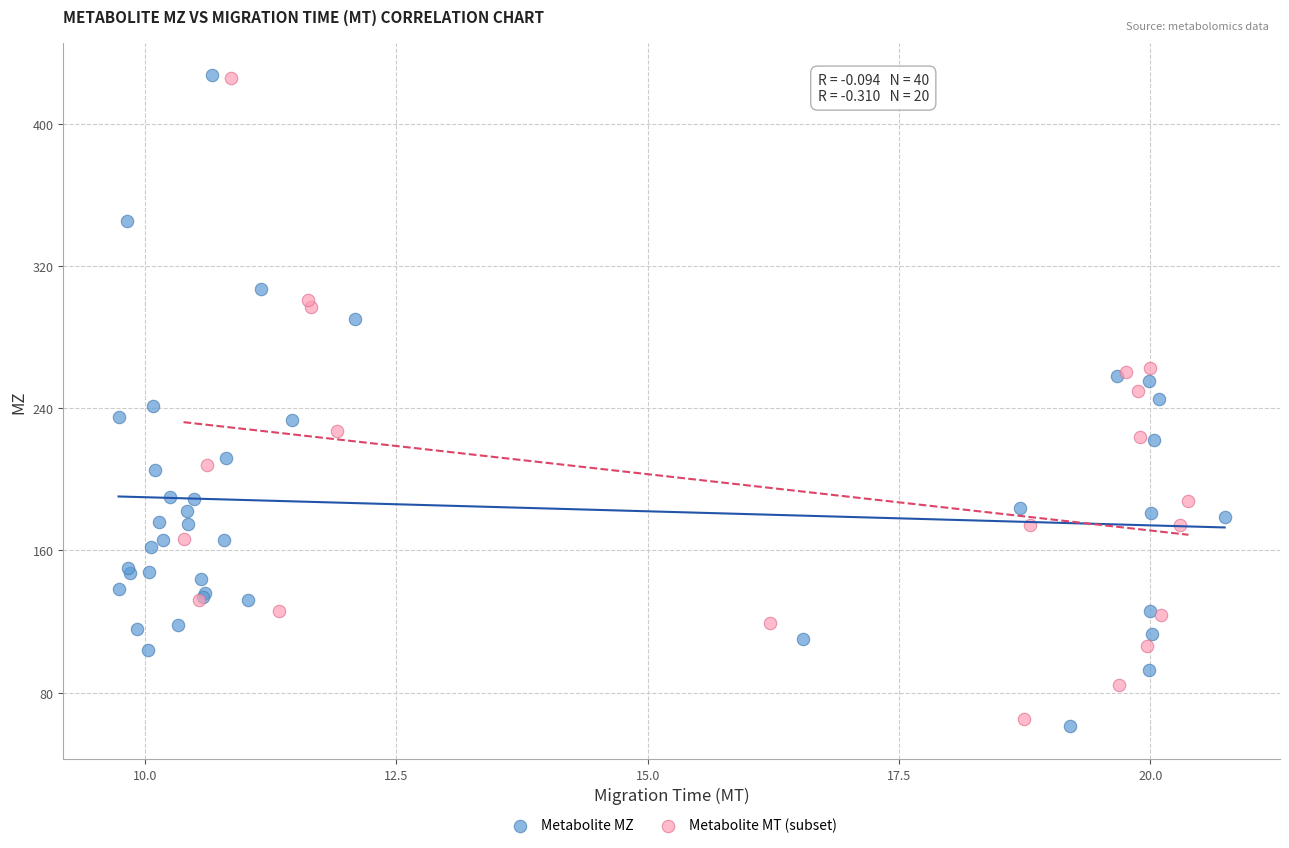

Which series has the largest Y range (max minus min)?

Metabolite MZ